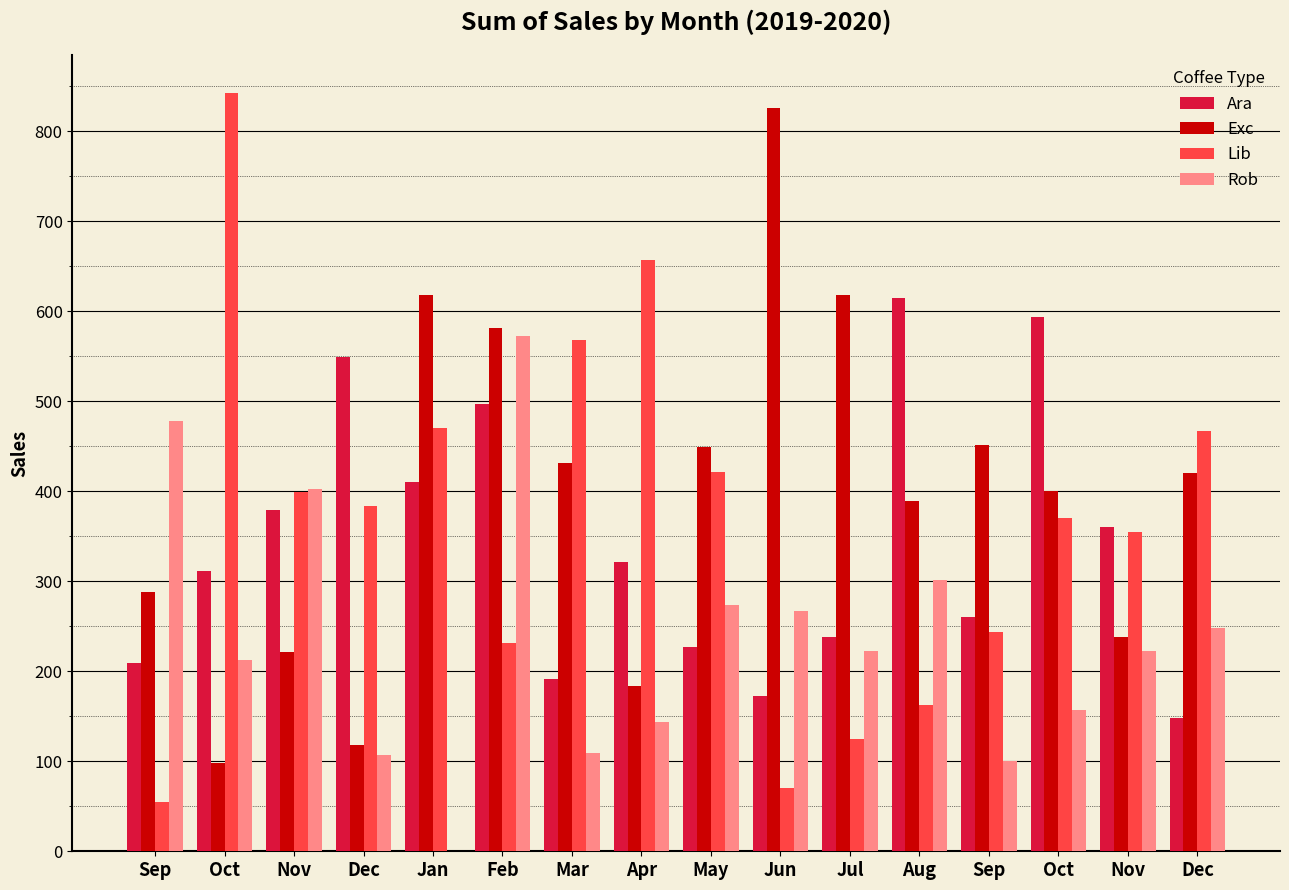

Are the bars horizontal?

No